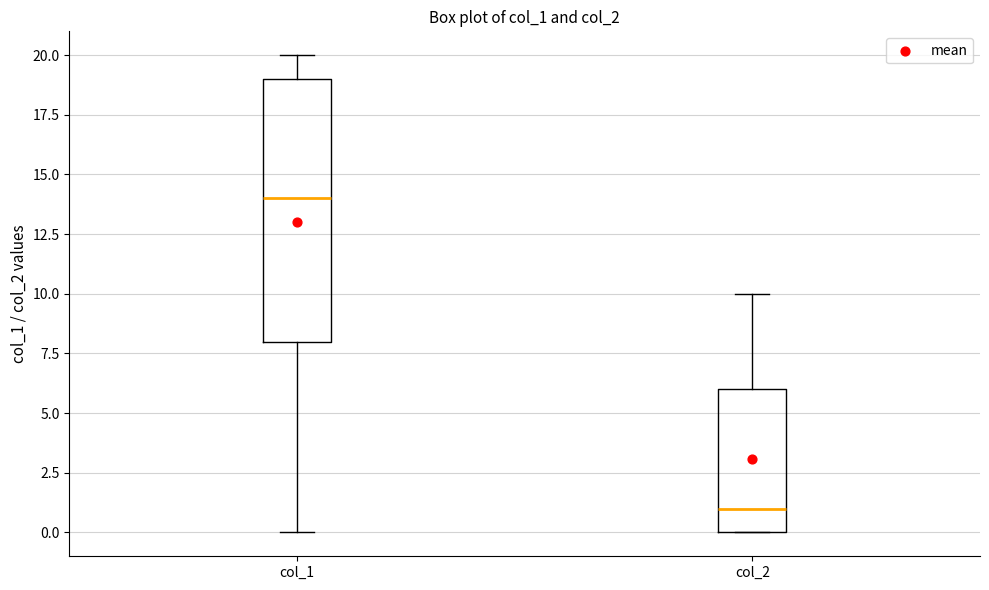

Reading left to right, transcribe this box plot: for each box, give where its median line is, the range the box spans, and where its two whiskers end, as read against the y-axis. The values are not printed on the chart, so give them approximately, as read against the axis.

col_1: median 14, box 8 to 19, whiskers 0 to 20
col_2: median 1, box 0 to 6, whiskers 0 to 10